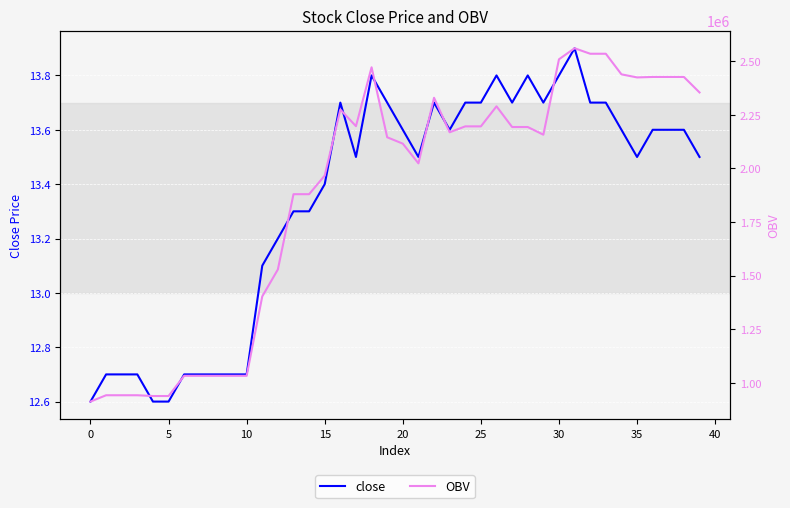

What is the sum of all OBV values?

75033359.3